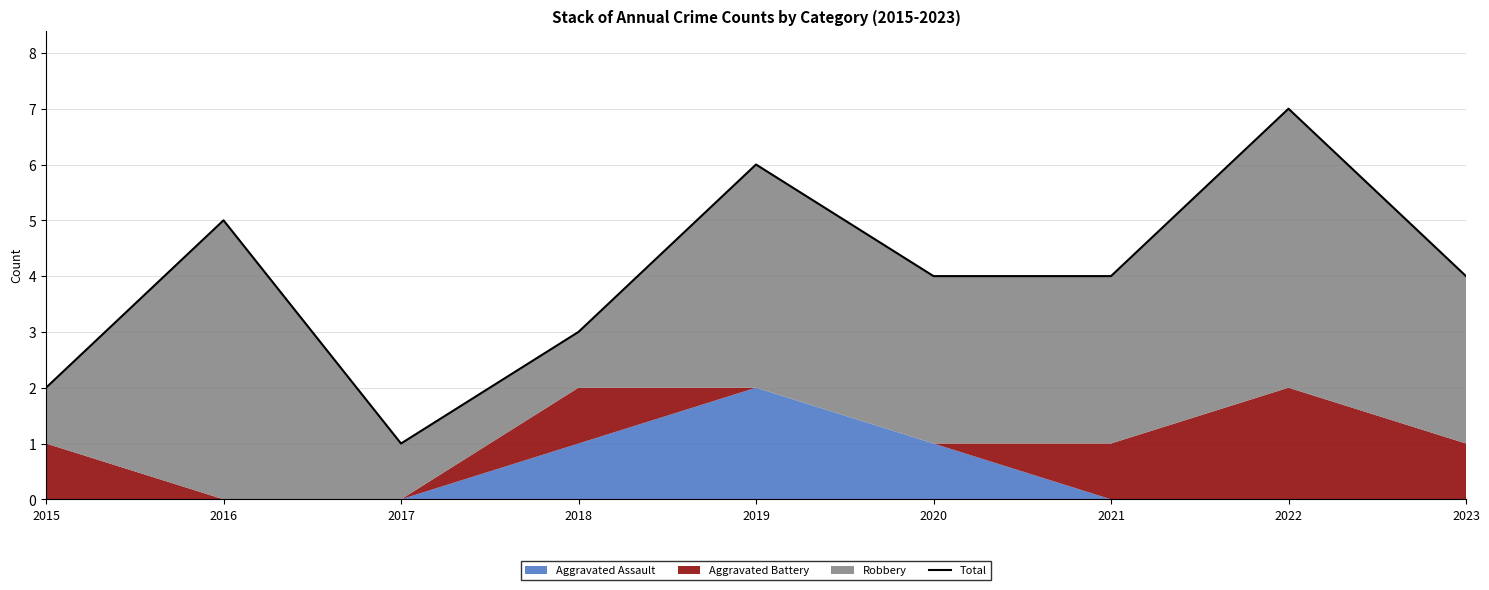

Which has a higher value, 2017 or 2021?

2021